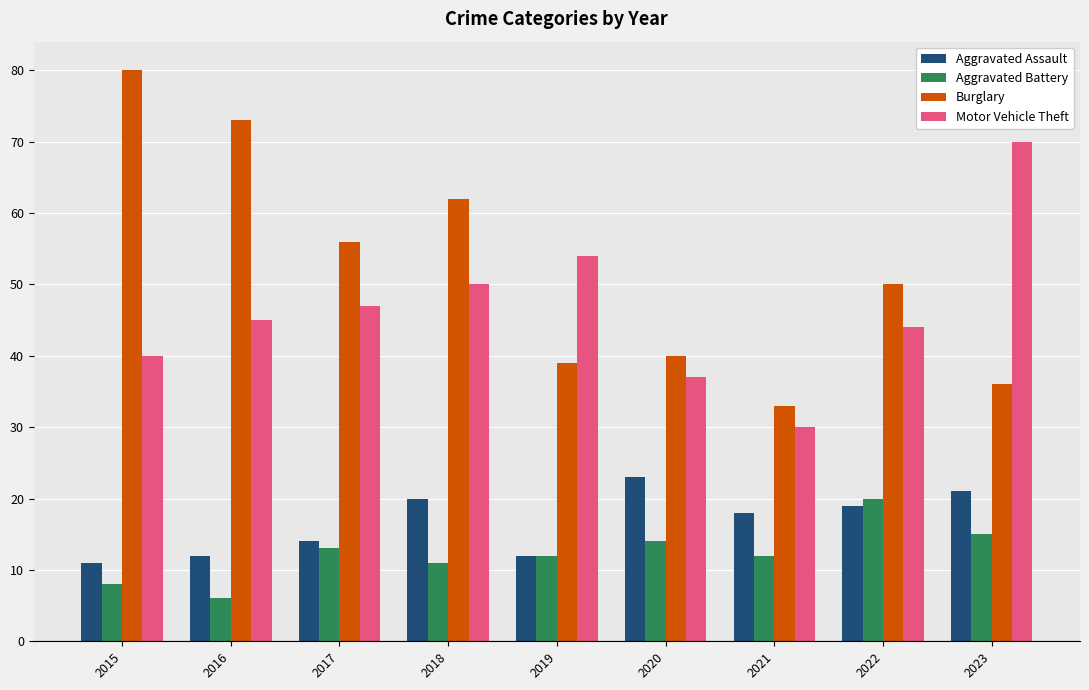

What is the maximum value shown in the chart?

80